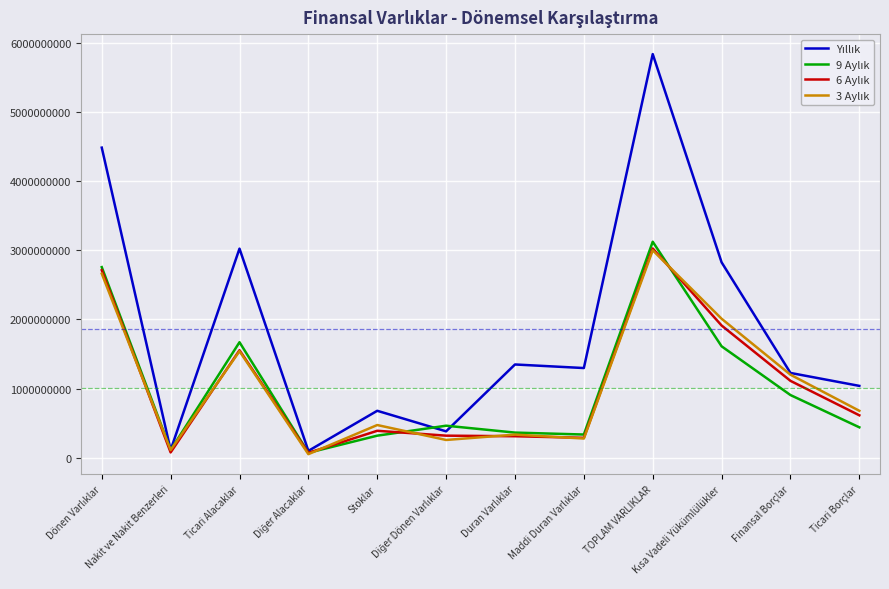

What is the maximum value shown in the chart?

5832540058